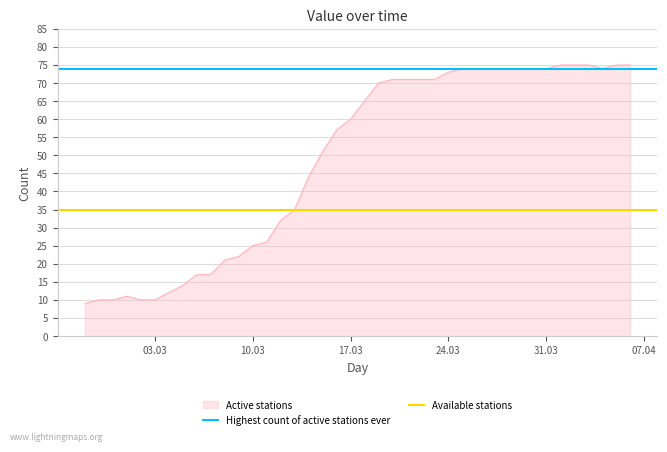

Is it true that Active stations equals 7 at 03.03?

False